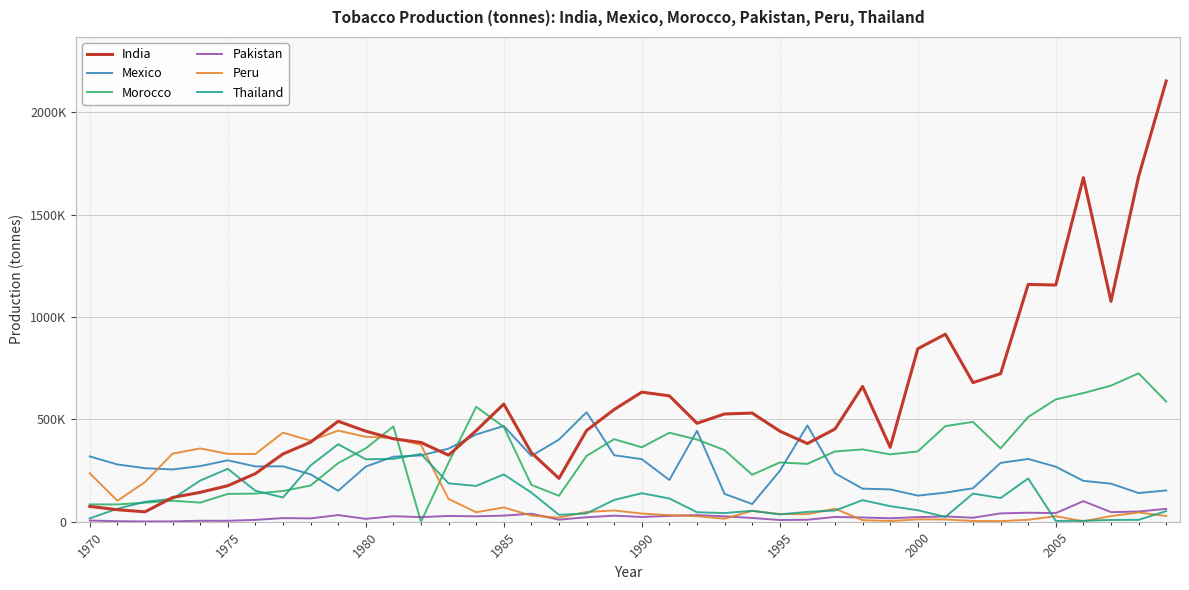

What are all the series names shown in the legend?

India, Mexico, Morocco, Pakistan, Peru, Thailand